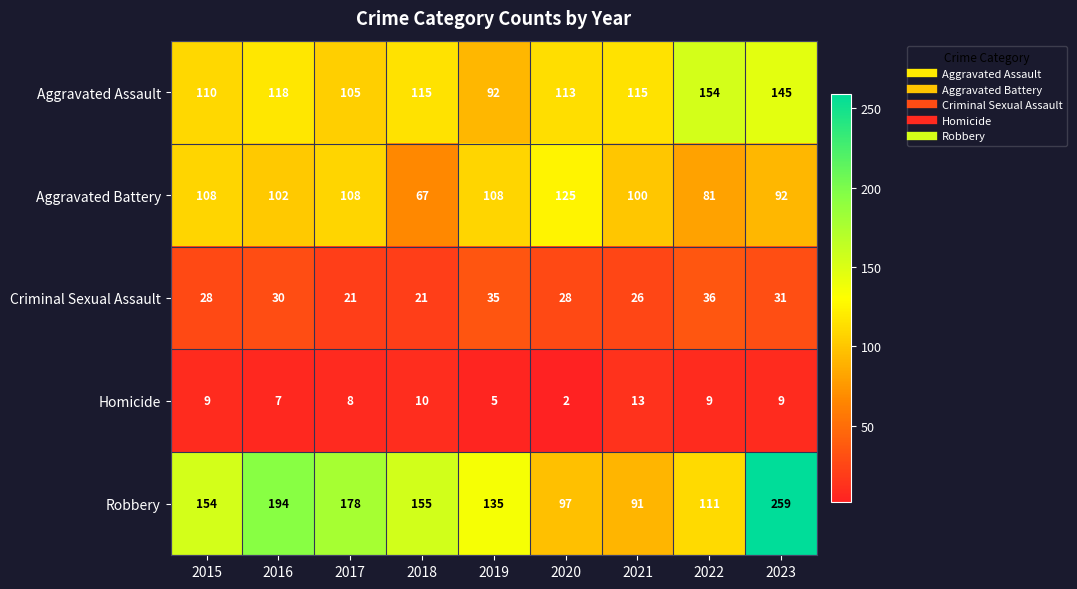

Is it true that Aggravated Battery equals 71 at 2016?

False